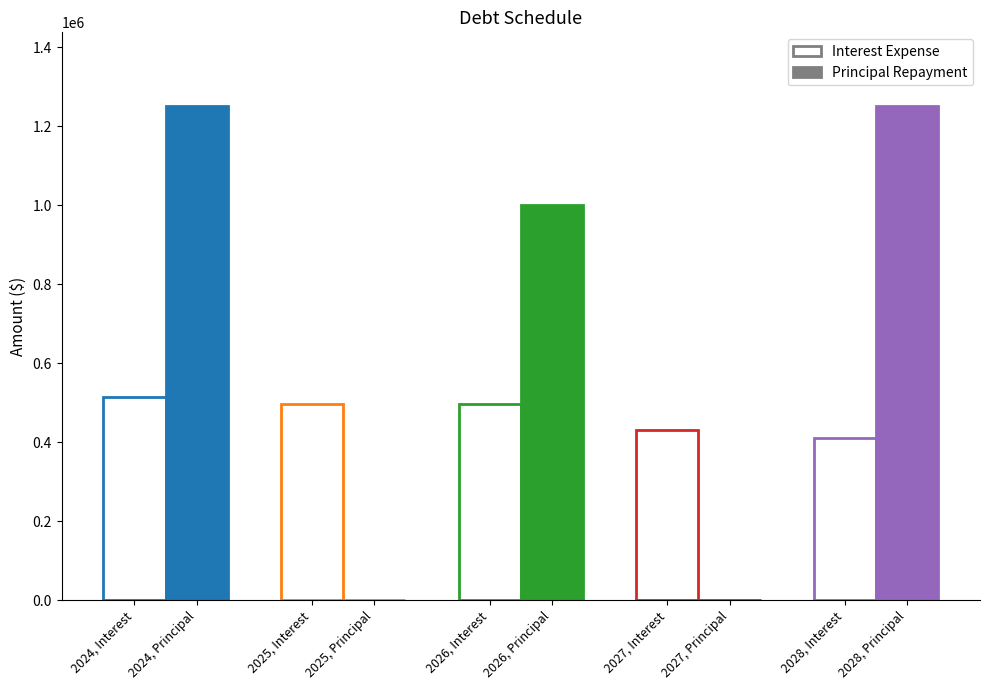

Are the bars grouped side by side (vs. stacked)?

Yes